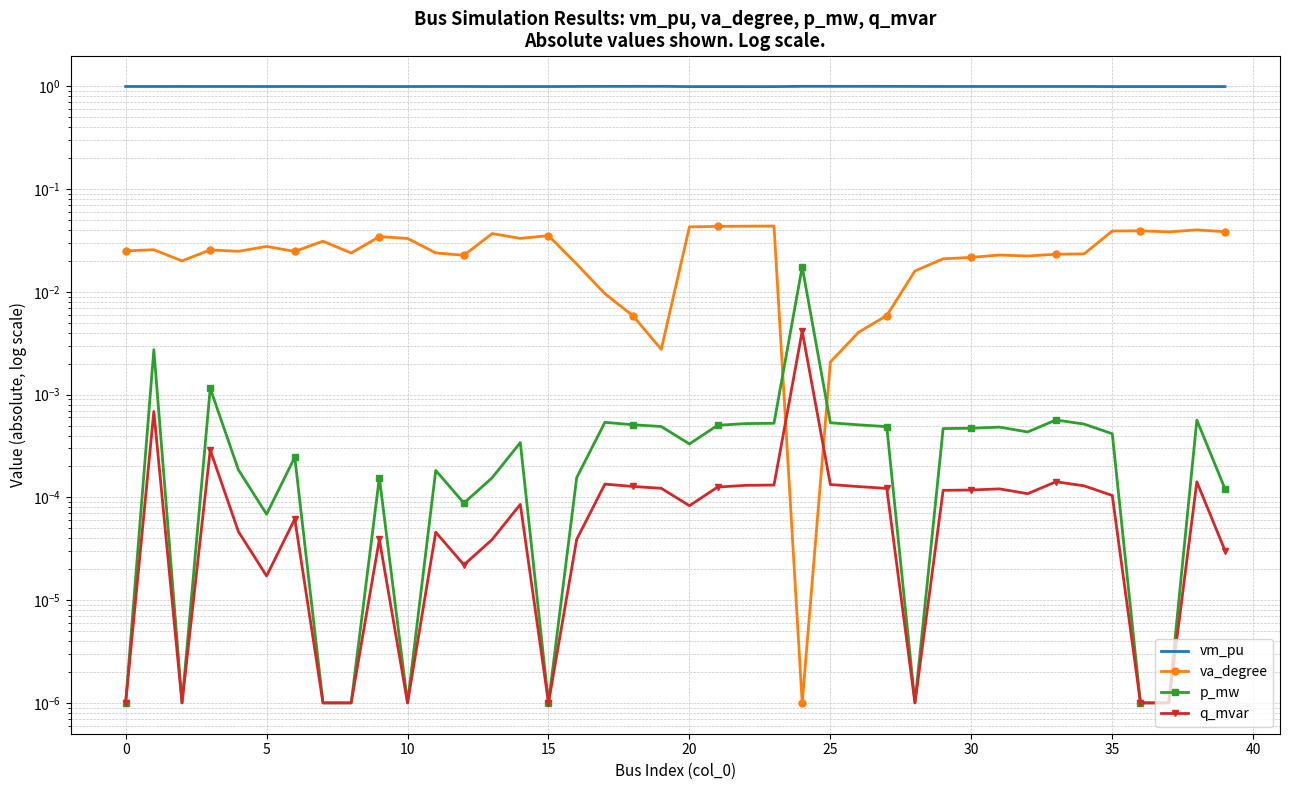

At which category is the sum across all series the highest?

23